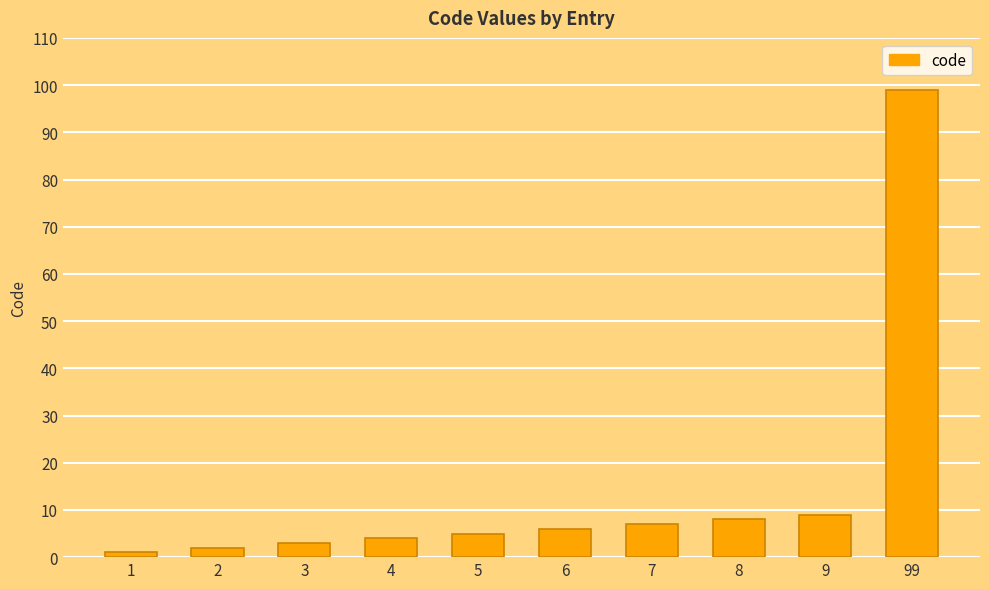

Reading left to right, list all the values displayed in this chart.

1	2	3	4	5	6	7	8	9	99